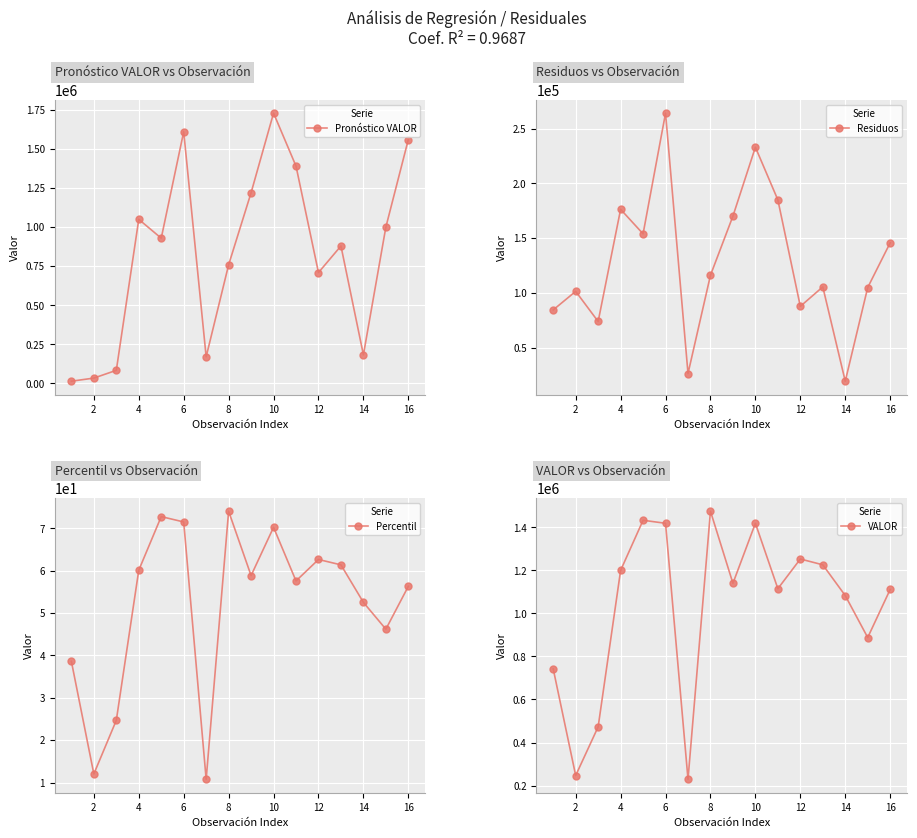

The value of Pronóstico VALOR at 14 is 267512.8. True or false?

False